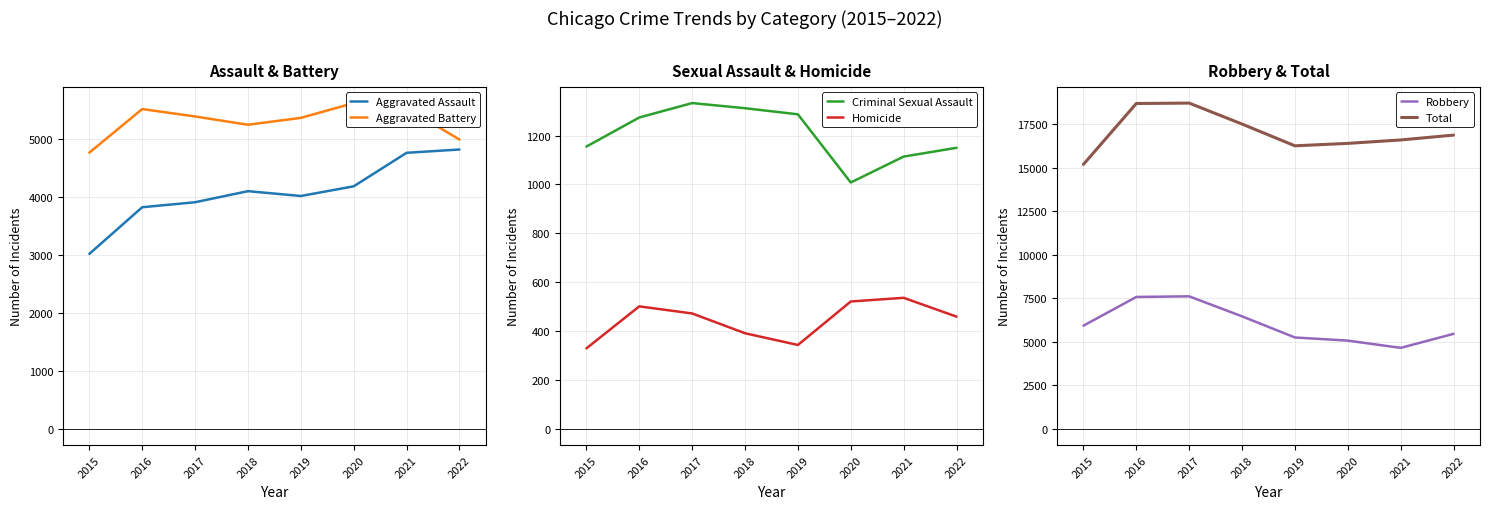

True or false: Aggravated Assault has more than 0 points higher than both neighbors.

True